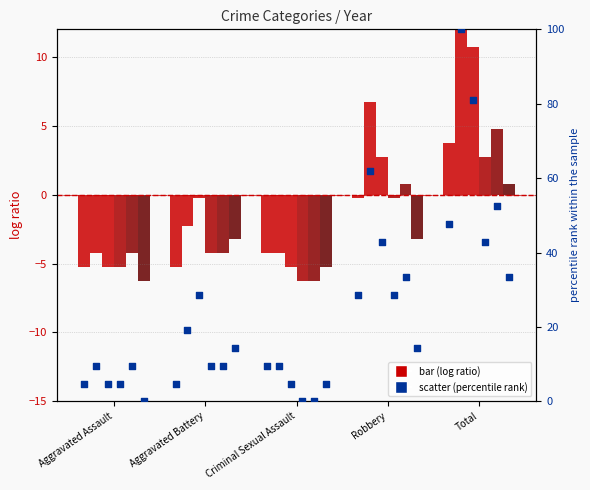

At which category is the sum across all series the highest?

Total